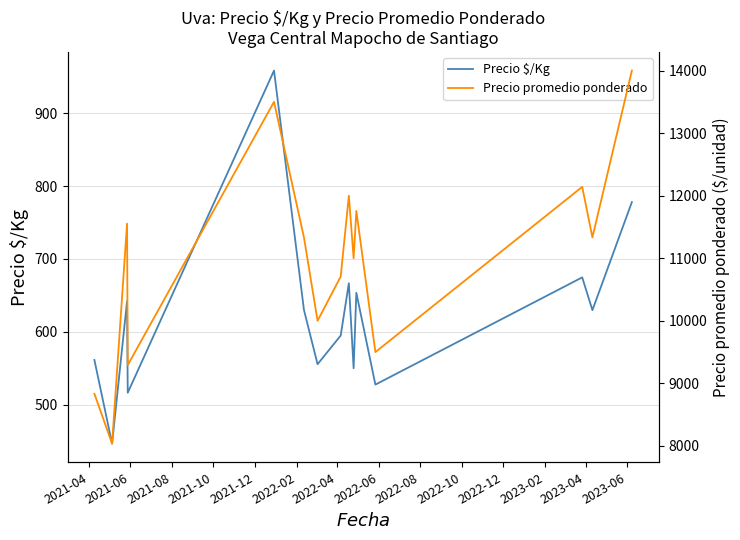

What is the lowest value of the Precio $/Kg series?

446.5